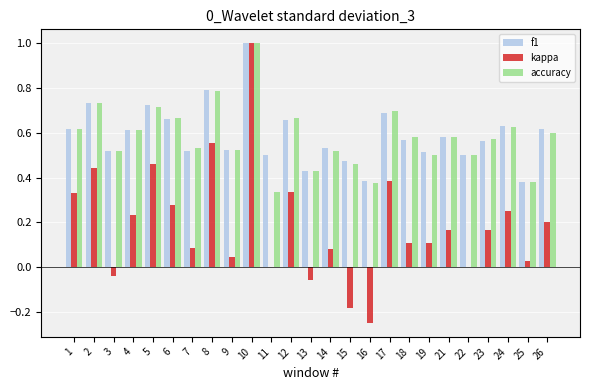

True or false: kappa has a value of 0.2 at 4.

True